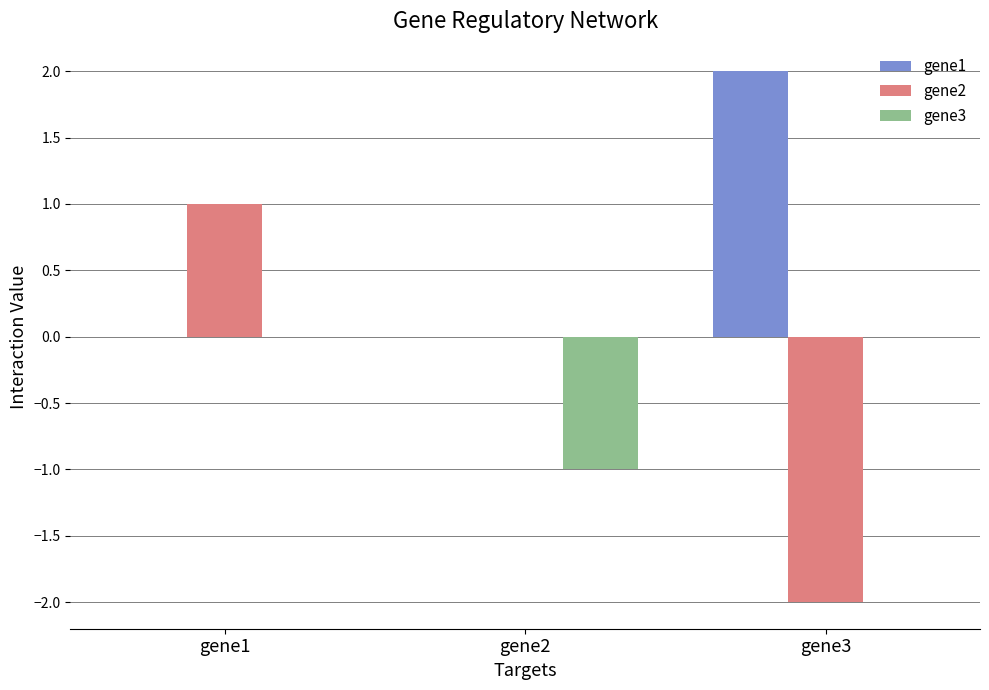

Reading left to right, list all the values displayed in this chart.

gene1: 0	0	2
gene2: 1	0	-2
gene3: 0	-1	0